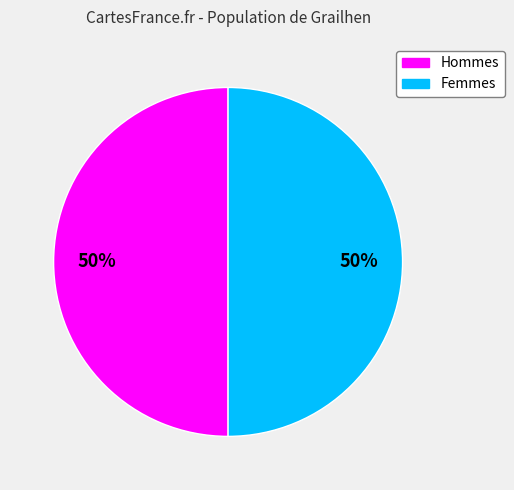

What percentage is the Hommes slice, to the nearest percent?

50%